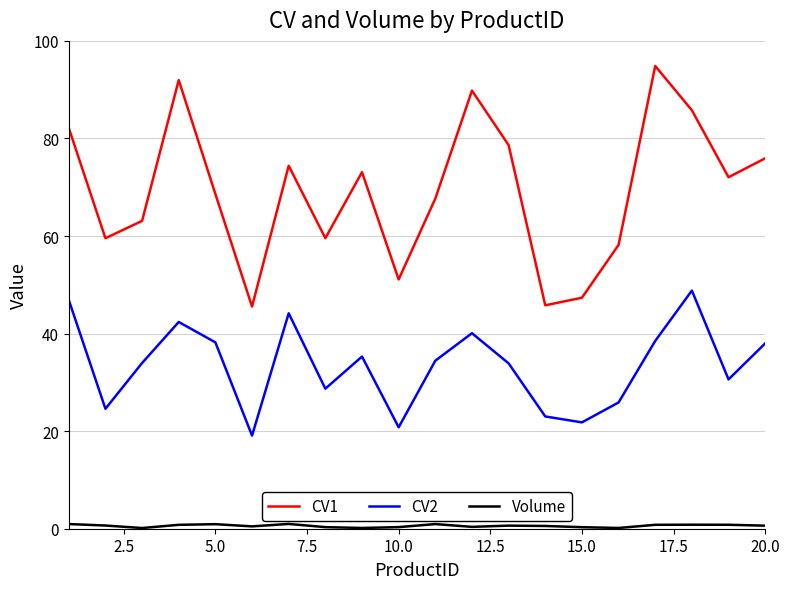

Which series has the largest total across all categories?

CV1